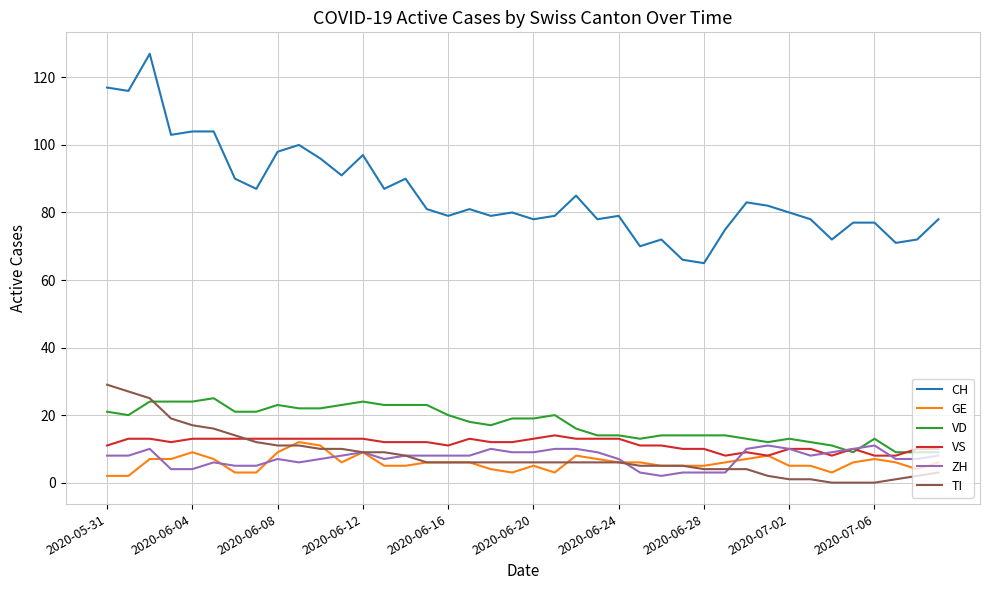

What is the highest value of the GE series?

12